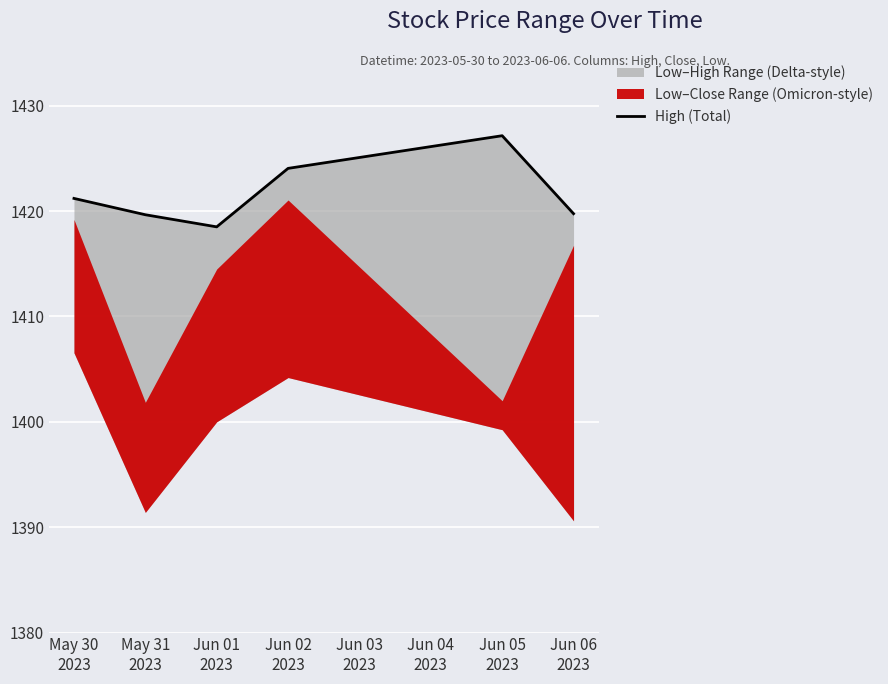

At which category does the data reach its first local valley?

Jun 01
2023